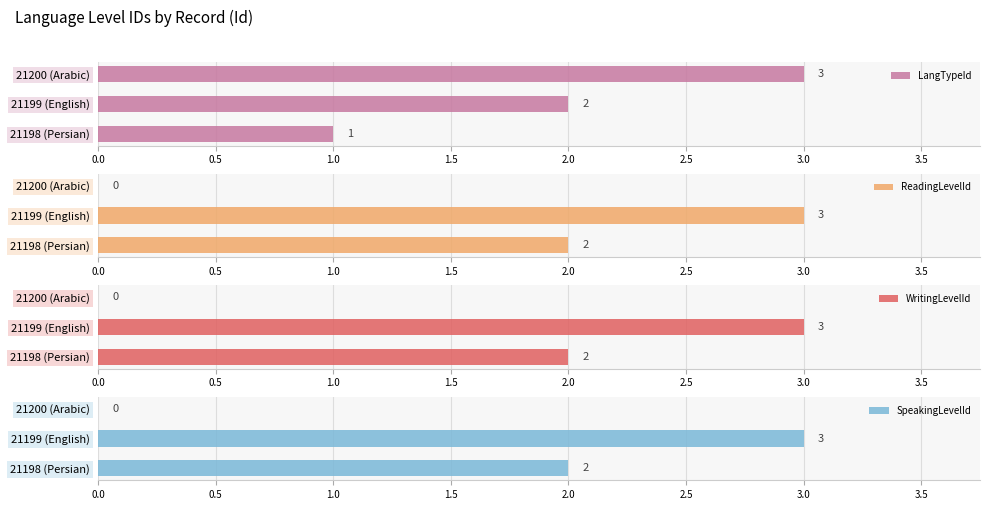

Reading left to right, extract all data points from this chart.

LangTypeId: 1	2	3
ReadingLevelId: 2	3	0
WritingLevelId: 2	3	0
SpeakingLevelId: 2	3	0